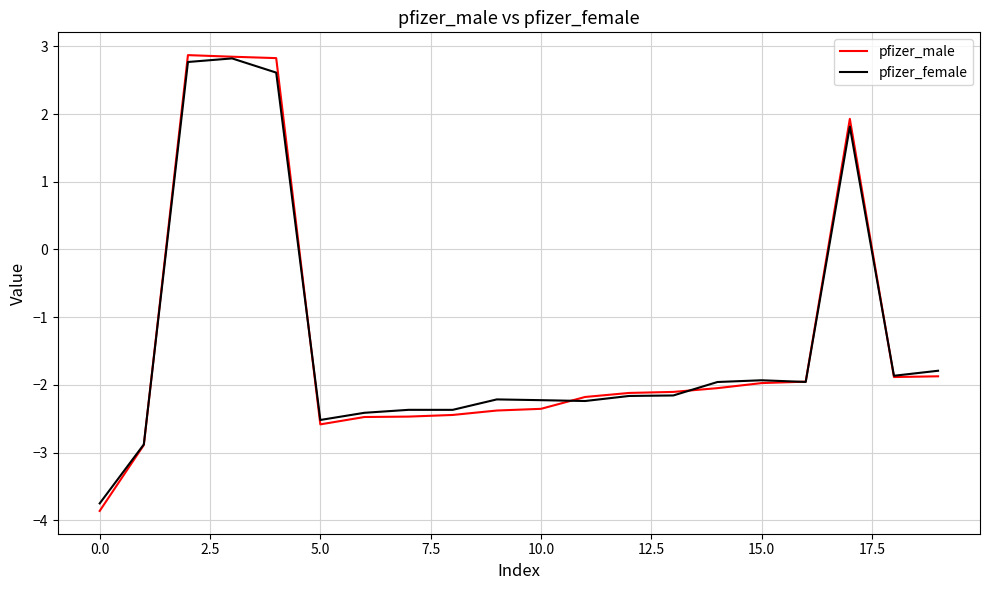

True or false: pfizer_female has more than 1 points higher than both neighbors.

True